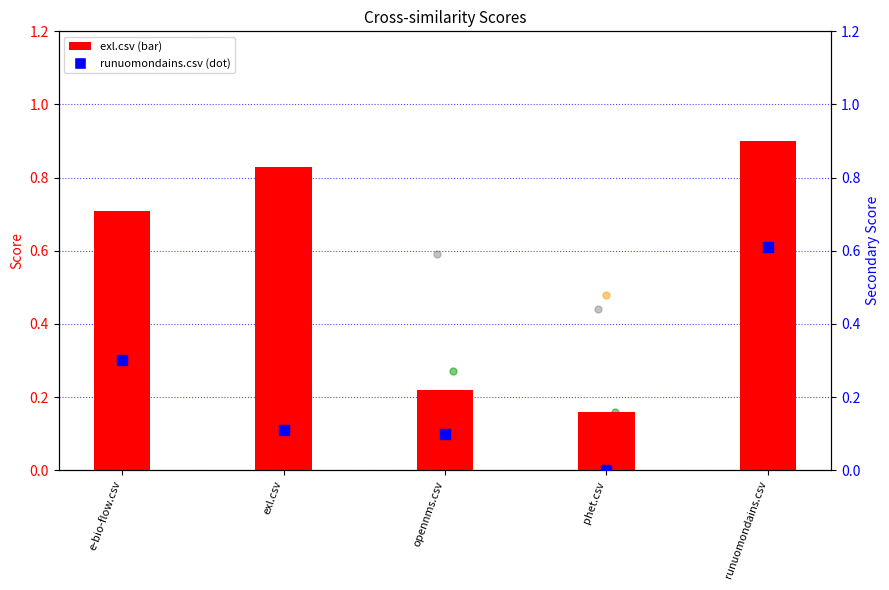

Which series has the largest total across all categories?

exl.csv